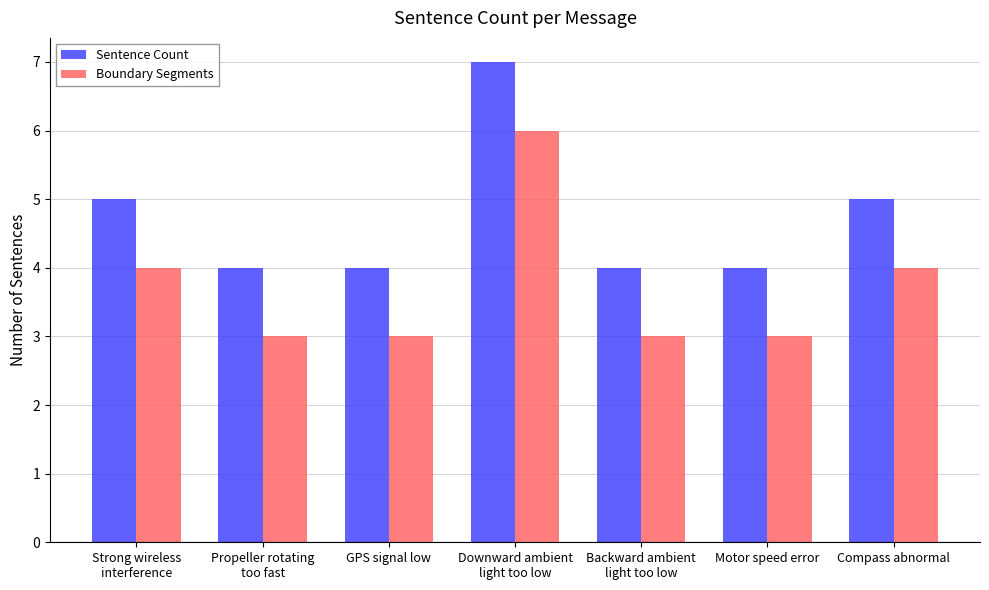

Is the value of Boundary Segments at Downward ambient
light too low greater than the value of Sentence Count at Compass abnormal?

Yes